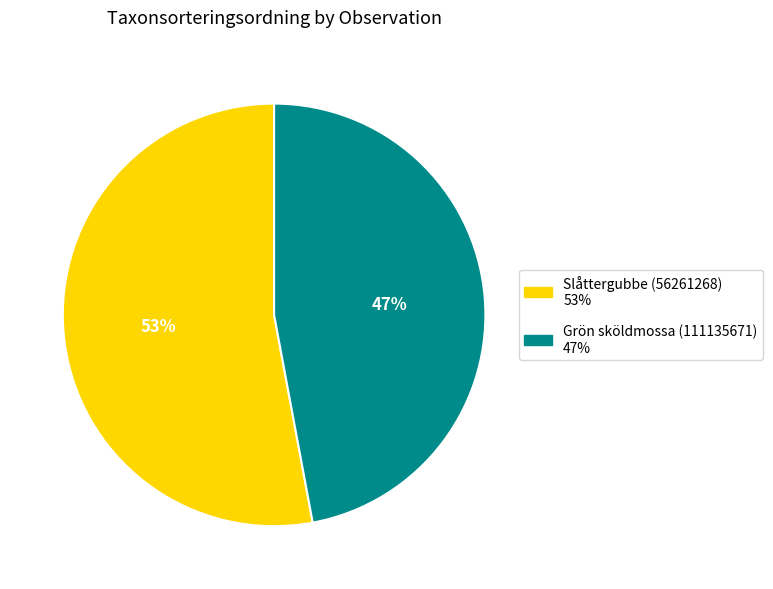

Is Slåttergubbe (56261268) the majority of the pie?

Yes